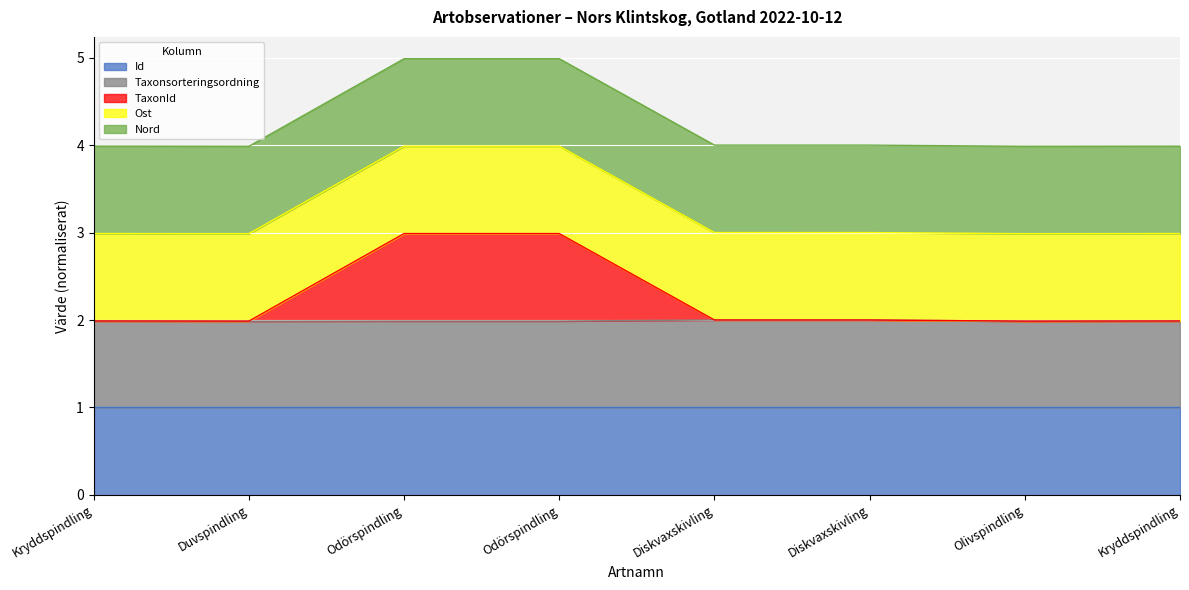

True or false: Taxonsorteringsordning has a value of 2.0 at Kryddspindling.

True